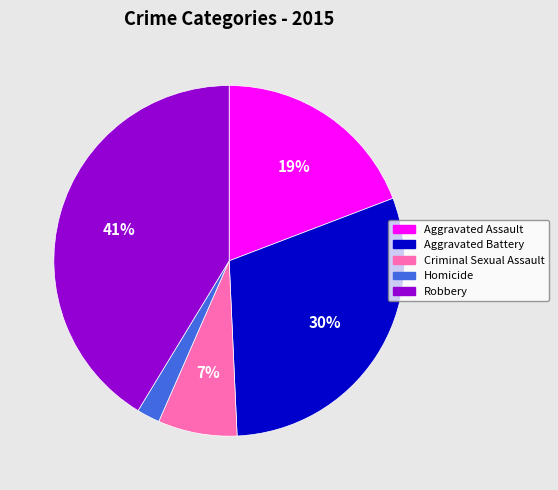

The Aggravated Battery slice represents 30% of the pie. True or false?

True